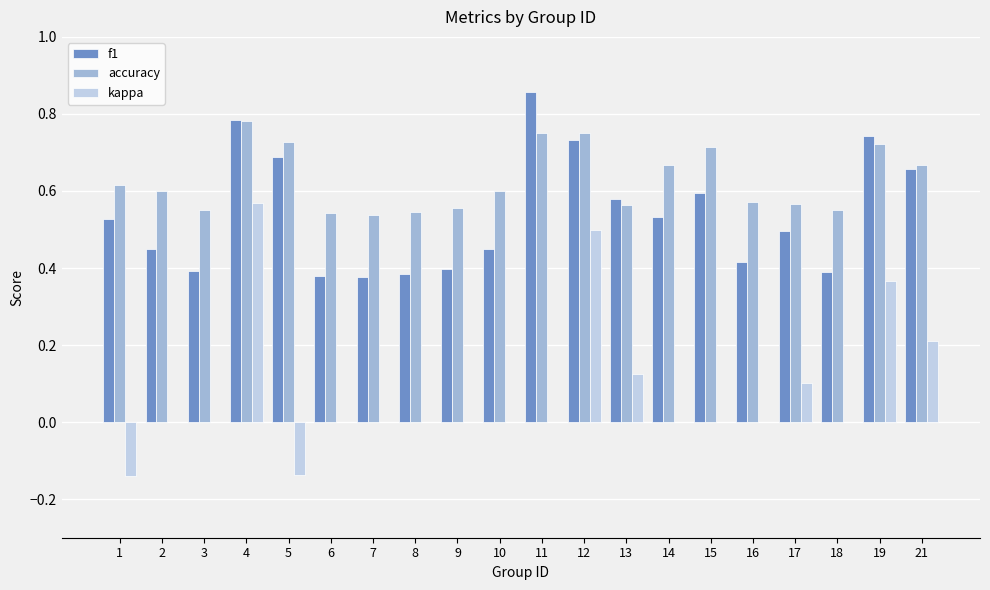

Between 7 and 15, which series saw the biggest shift?

f1